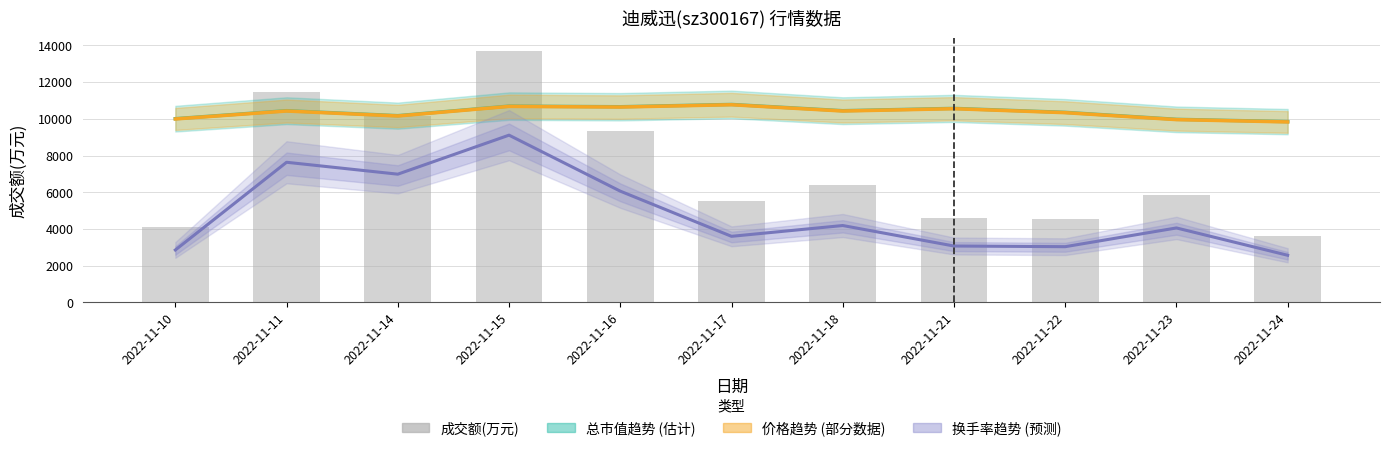

Which label corresponds to the smallest value in the chart?

2022-11-24